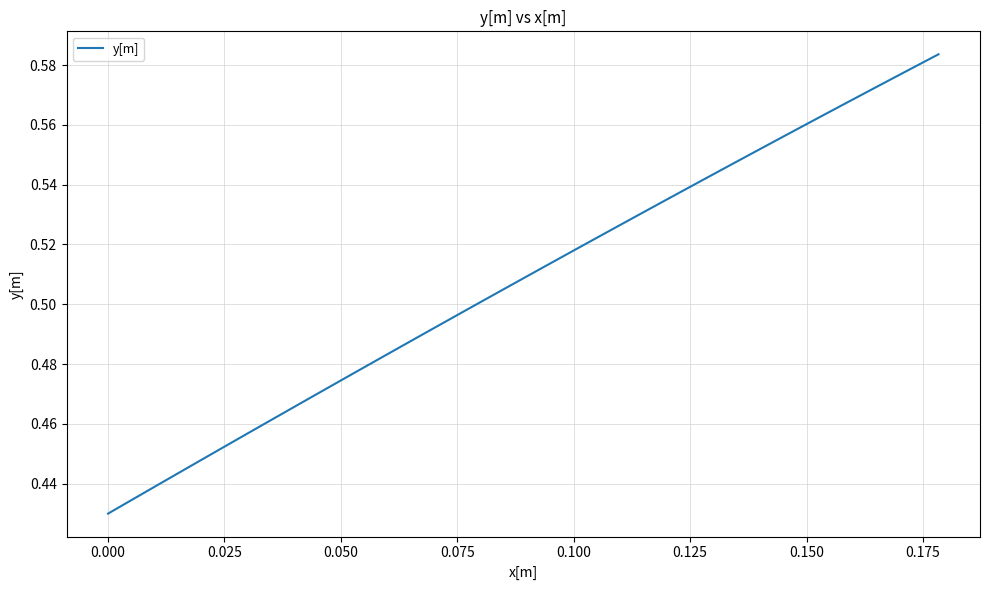

How many lines are shown in the chart?

1